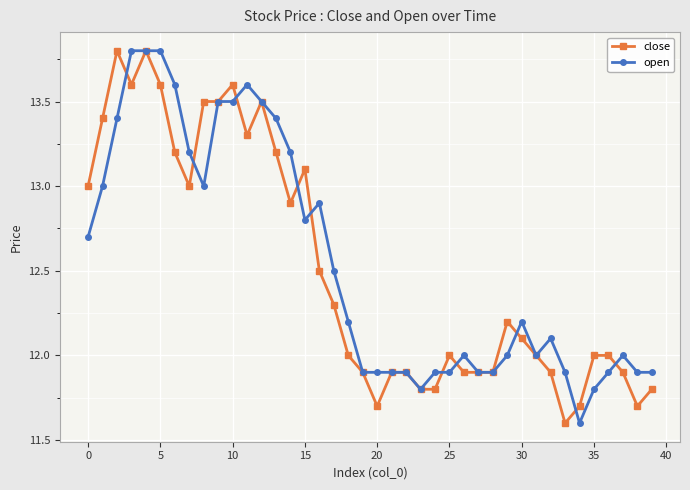

At how many categories does at least one series exceed 11?

40